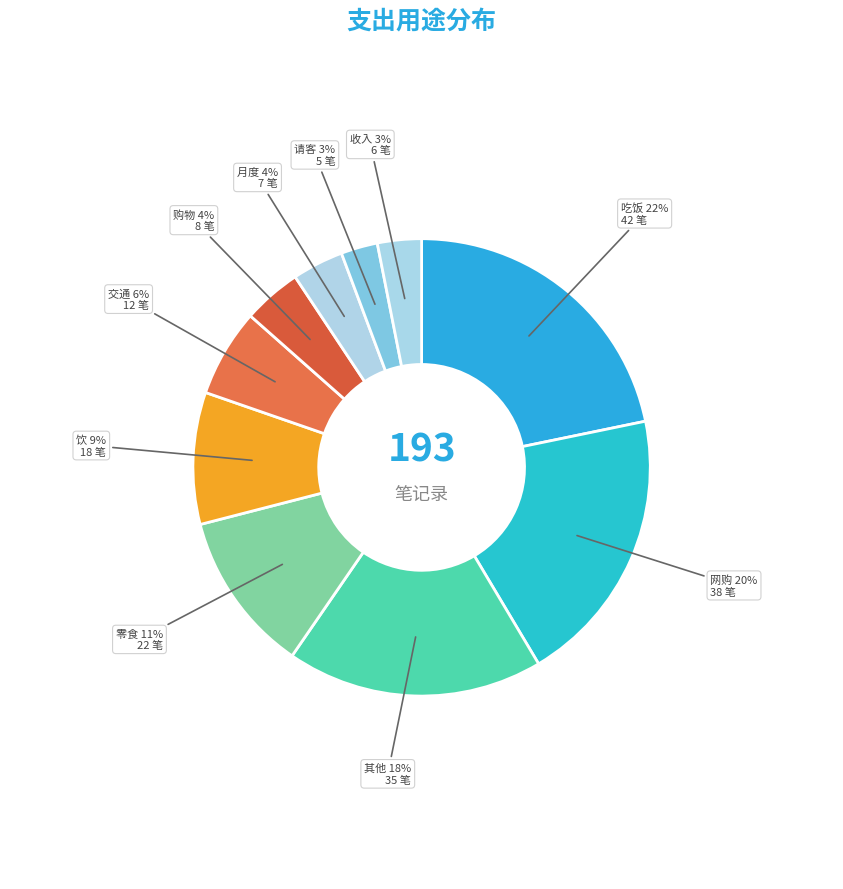

What is the largest slice in the pie chart?

吃饭